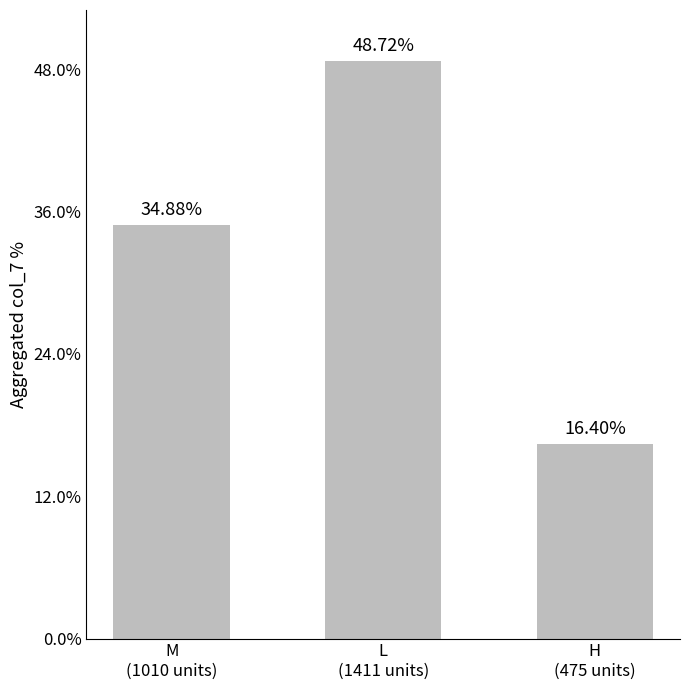

What is the value of the 3rd bar from the left?

16.4